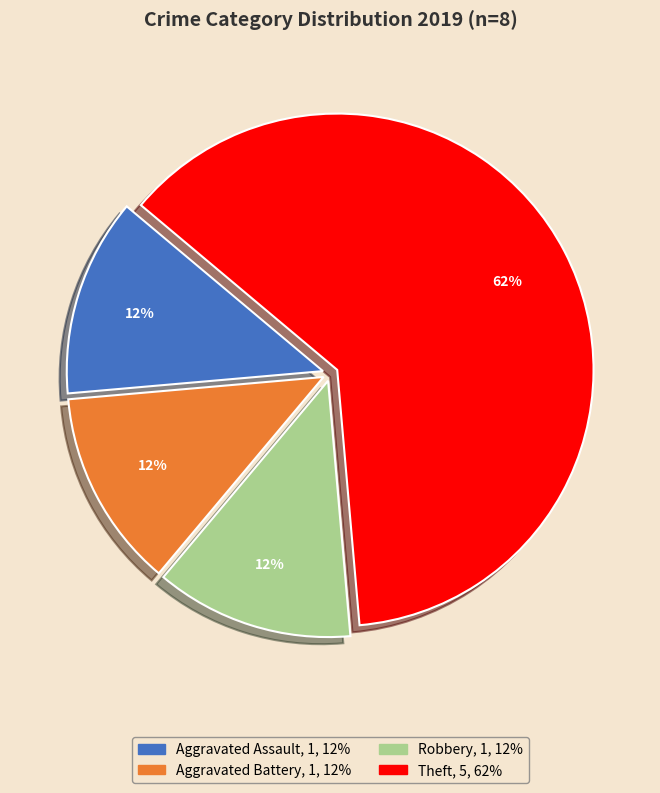

How many segments does this pie chart have?

4